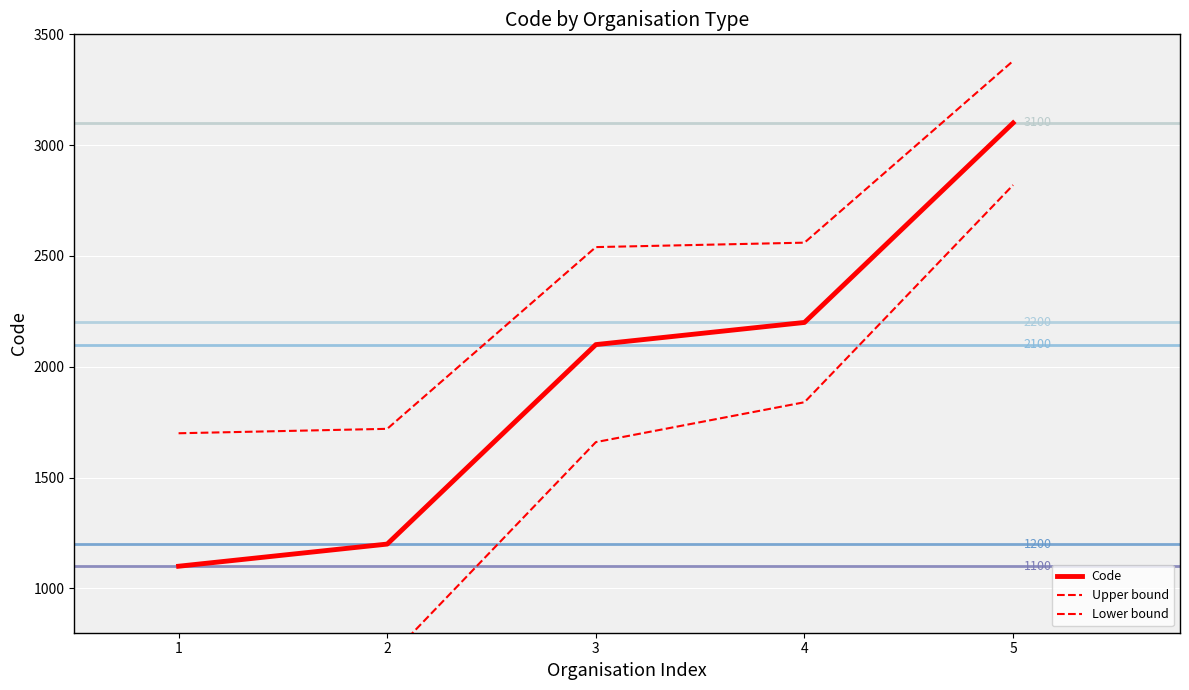

Rank the series at 1 from lowest to highest value.

Lower bound, Code, Upper bound